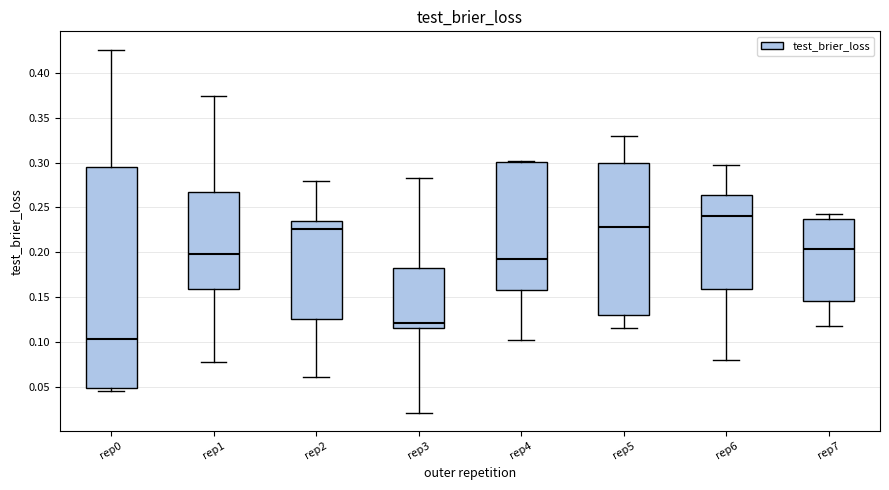

Reading left to right, read every box against the y-axis: the position of its median line, the range the box covers, and the ends of its whiskers. The values are not printed on the chart, so give them approximately, as read against the axis.

rep0: median 0.105, box 0.050 to 0.295, whiskers 0.045 to 0.425
rep1: median 0.200, box 0.160 to 0.265, whiskers 0.075 to 0.375
rep2: median 0.225, box 0.125 to 0.235, whiskers 0.060 to 0.280
rep3: median 0.120, box 0.115 to 0.185, whiskers 0.020 to 0.280
rep4: median 0.190, box 0.160 to 0.300, whiskers 0.100 to 0.300
rep5: median 0.230, box 0.130 to 0.300, whiskers 0.115 to 0.330
rep6: median 0.240, box 0.160 to 0.265, whiskers 0.080 to 0.295
rep7: median 0.205, box 0.145 to 0.235, whiskers 0.120 to 0.240